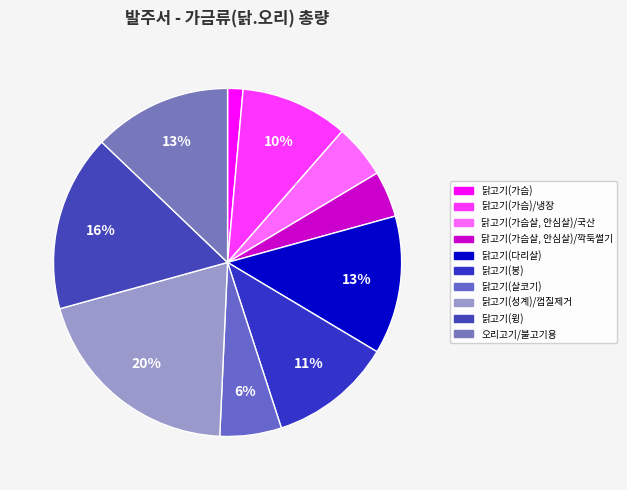

How many segments does this pie chart have?

10